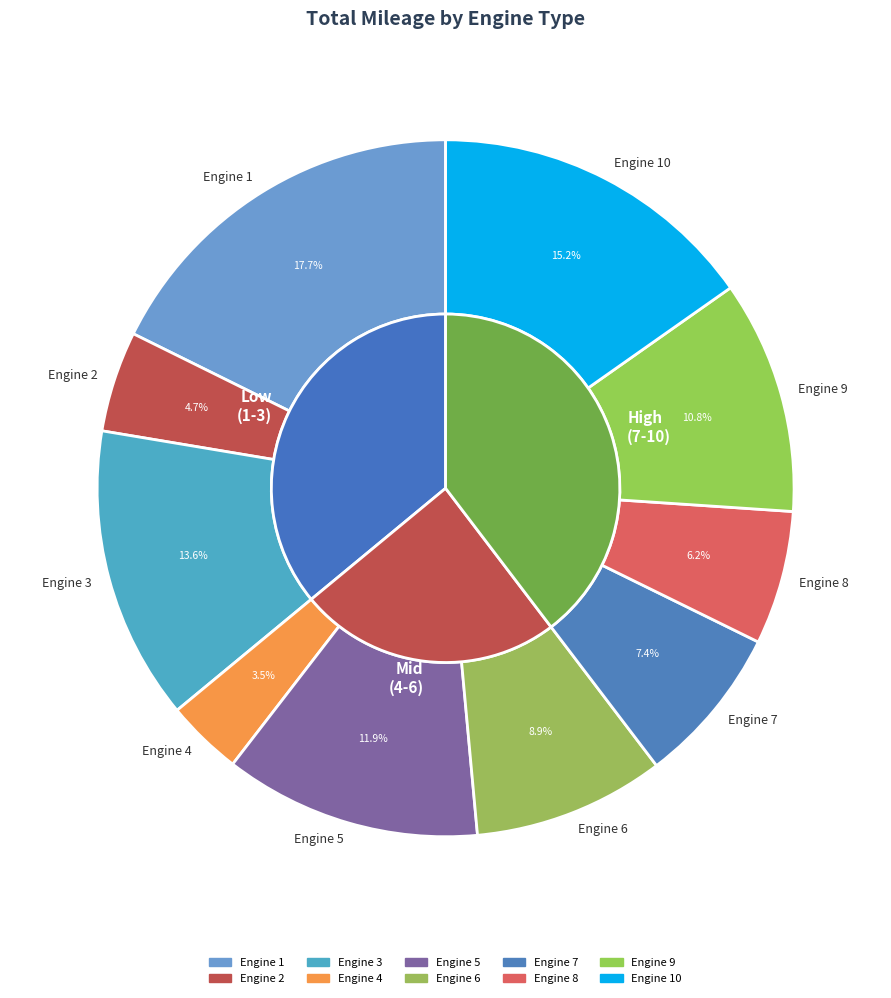

What is the change in value from 2 to 10?

+165477